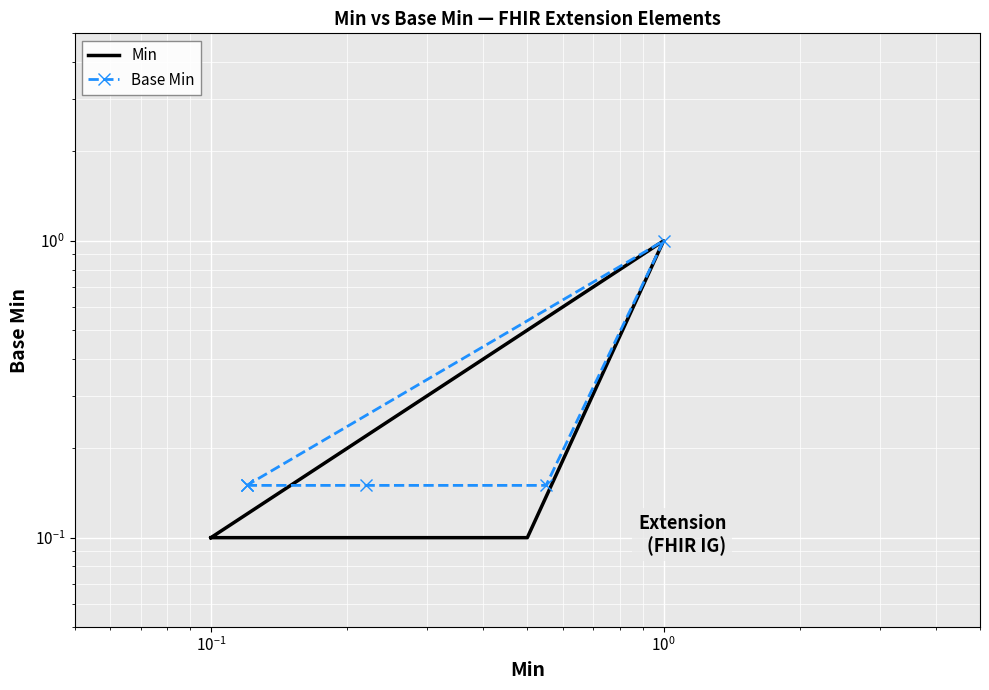

True or false: Base Min and Min intersect in this chart.

False